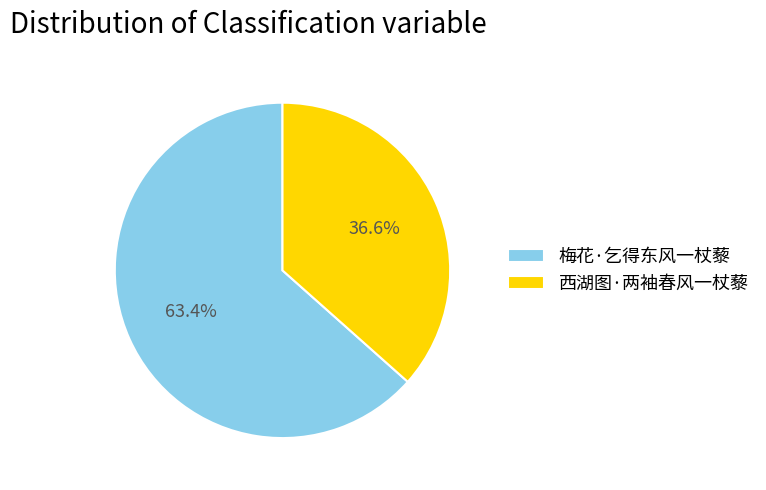

Approximately how many times larger is the value at 西湖图·两袖春风一杖藜 compared to 梅花·乞得东风一杖藜?

0.6